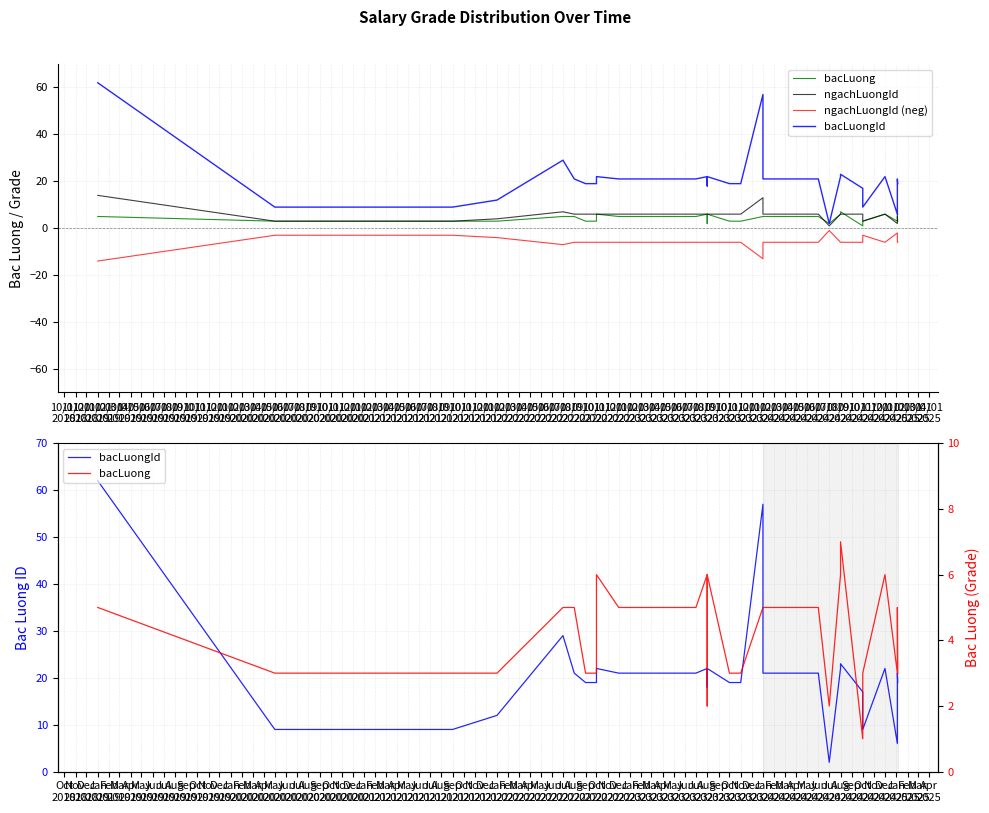

What is the spread (max minus min) of values at 06/01
2019?

25